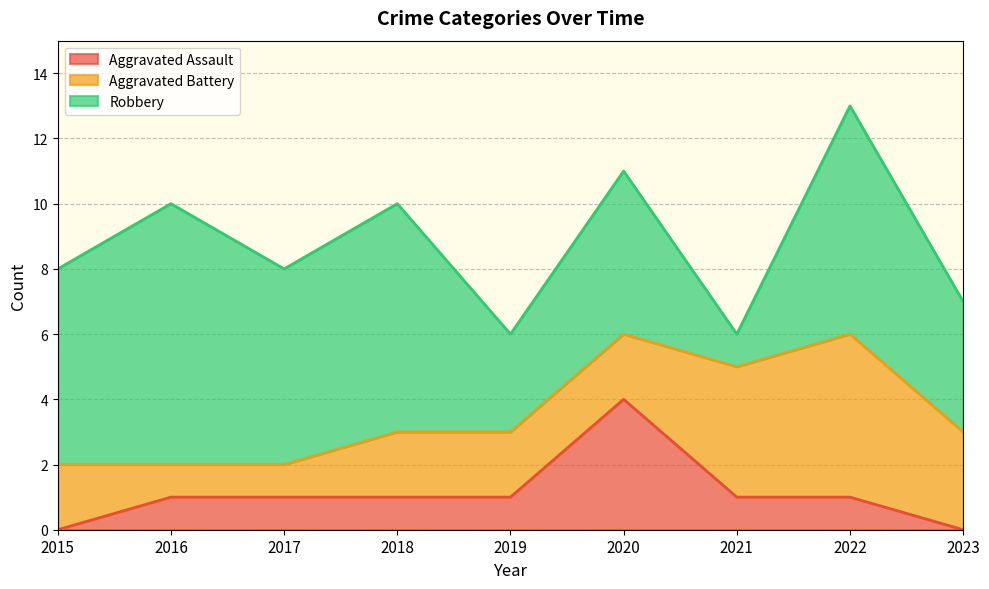

What is the total value across all series at 2022?

13